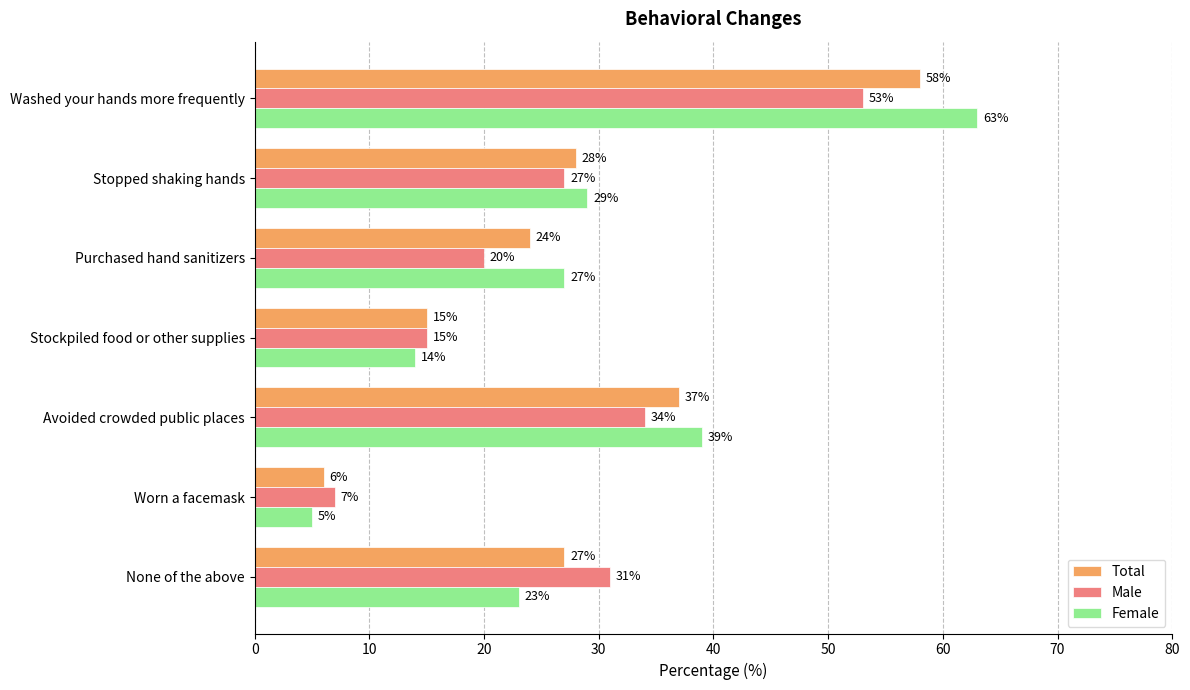

True or false: Total has a value of 15 at Stockpiled food or other supplies.

True